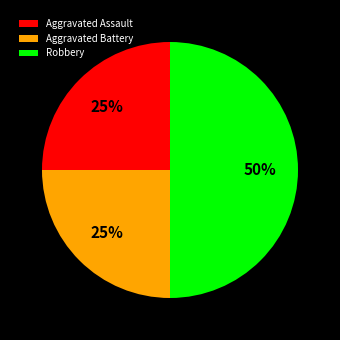

Combined, do Aggravated Assault and Robbery account for over 50%?

Yes